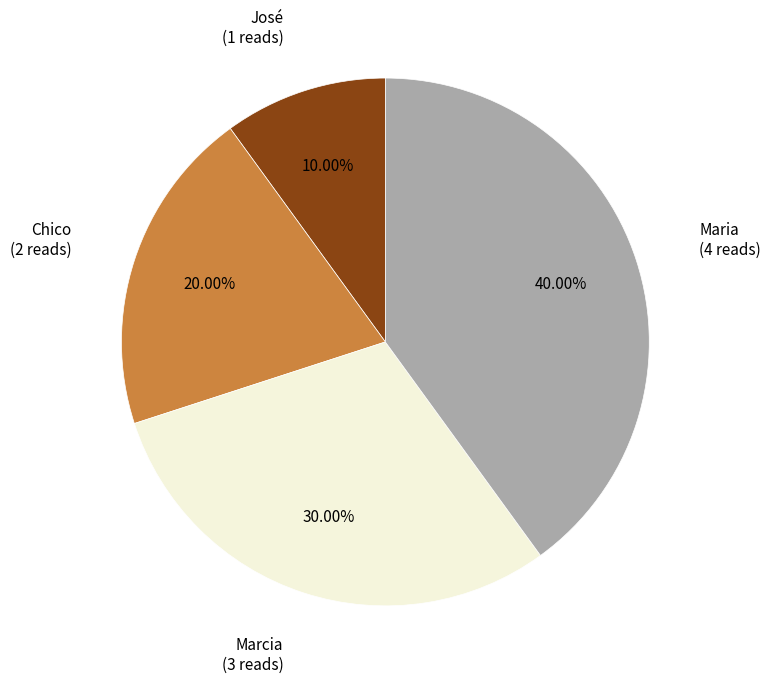

Is there any slice that represents more than half of the pie?

No